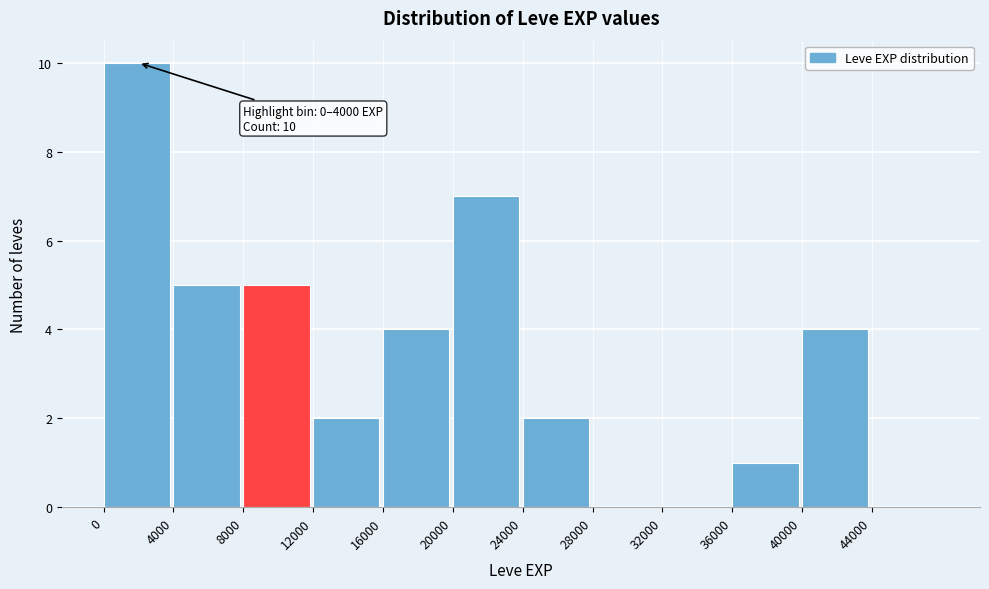

Over which range of the x-axis is the bar tallest?

0 to 4000